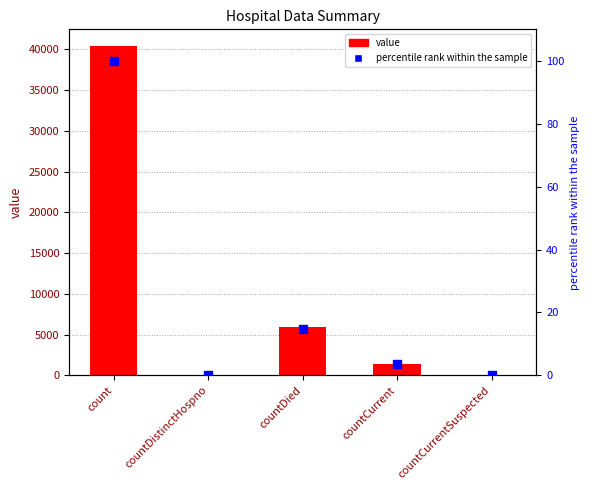

Which series has the widest spread of Y values?

count